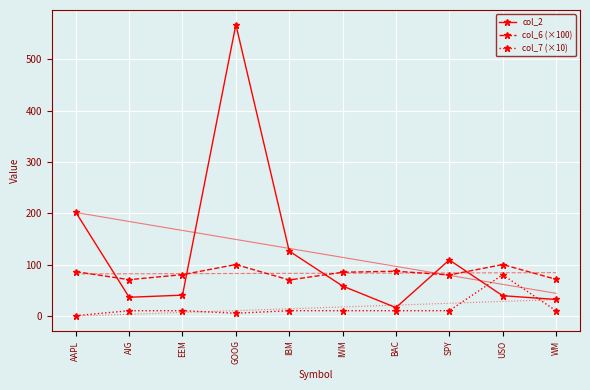

What is the label of the 6th point from the left?

IWM